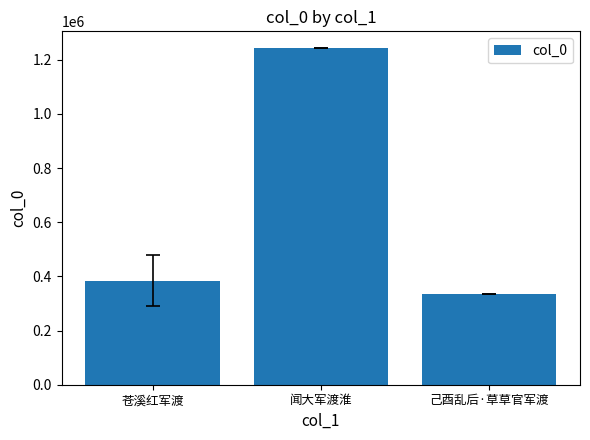

Rank the categories by value from highest to lowest.

闻大军渡淮, 苍溪红军渡, 己酉乱后·草草官军渡